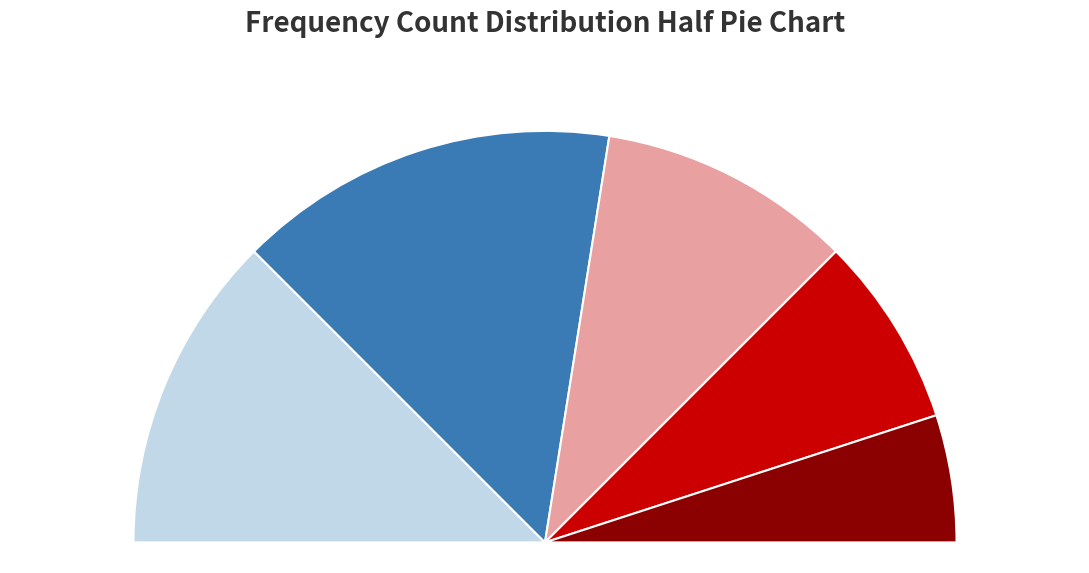

What is the change in value from FC=1 to FC=2?

-2